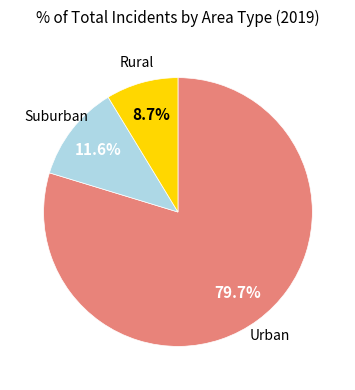

Does any single category account for the majority?

Yes